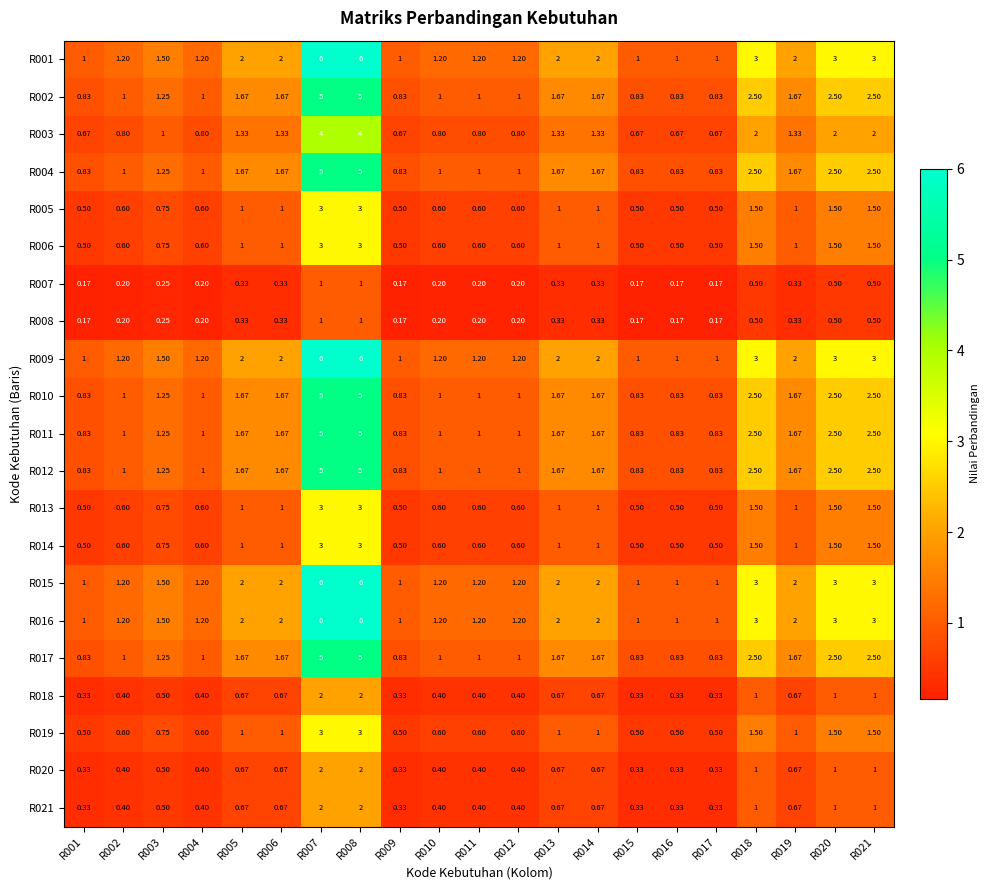

Is the value of R014 at R007 greater than the value of R017 at R020?

Yes